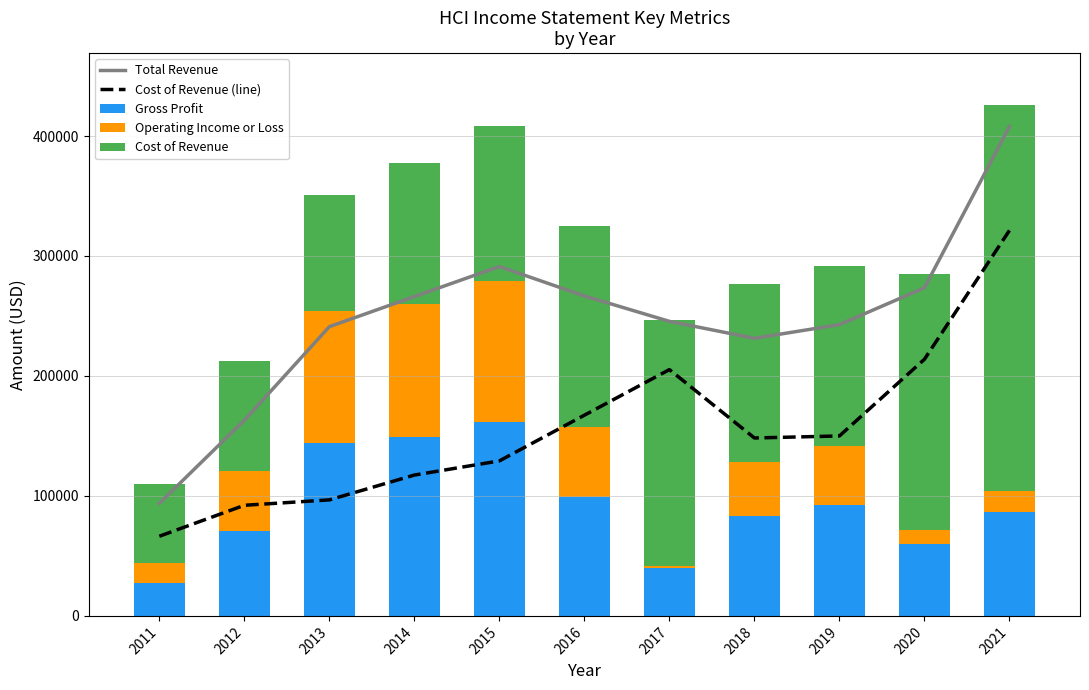

The Total Revenue series shows 151570 at 2014. True or false?

False